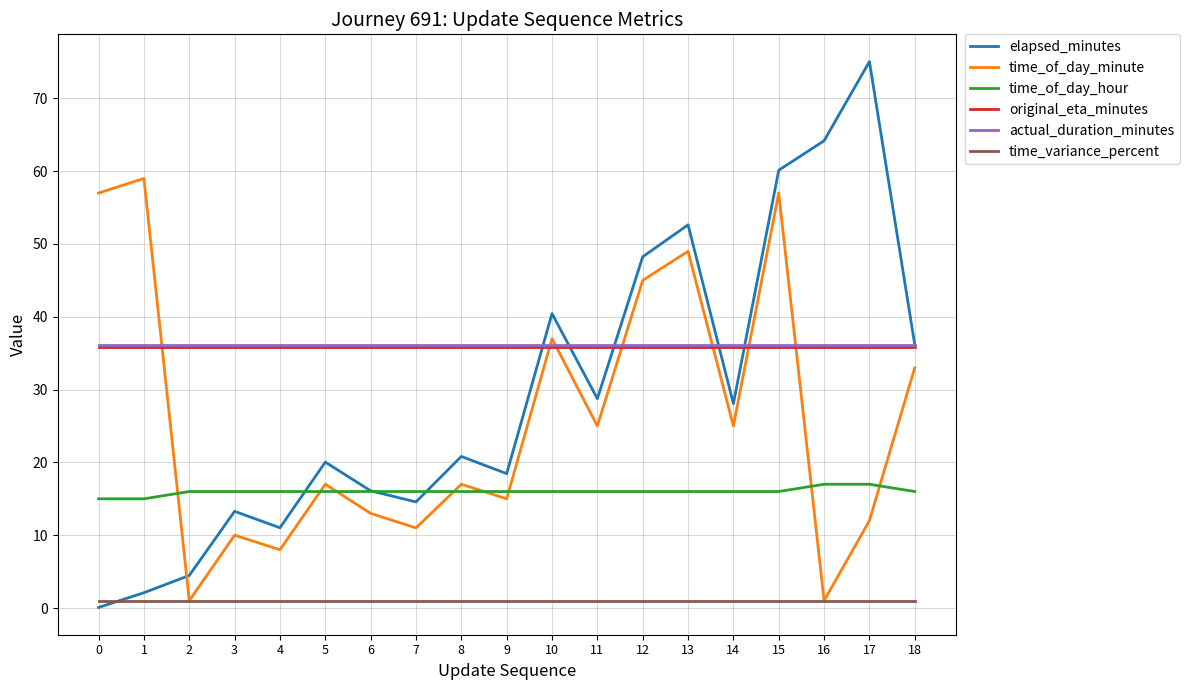

Is the value of time_variance_percent at 3 greater than the value of time_of_day_minute at 12?

No